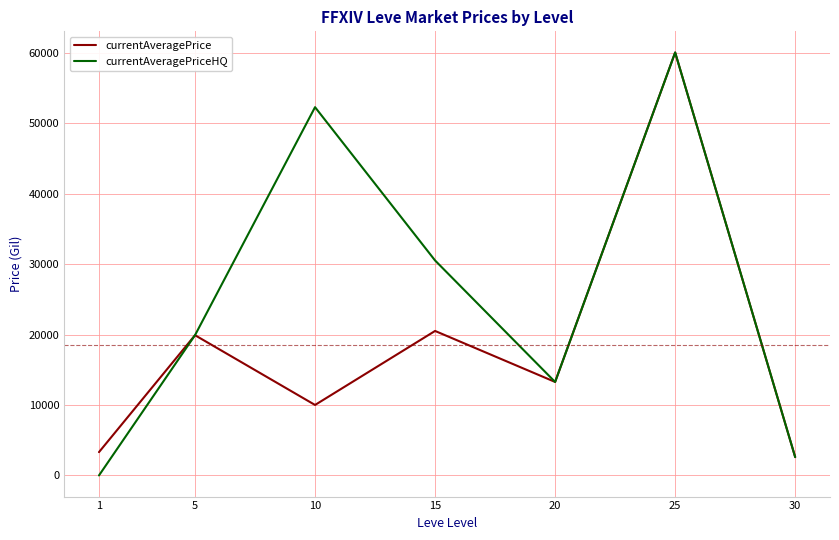

Count the number of categories in the chart.

7